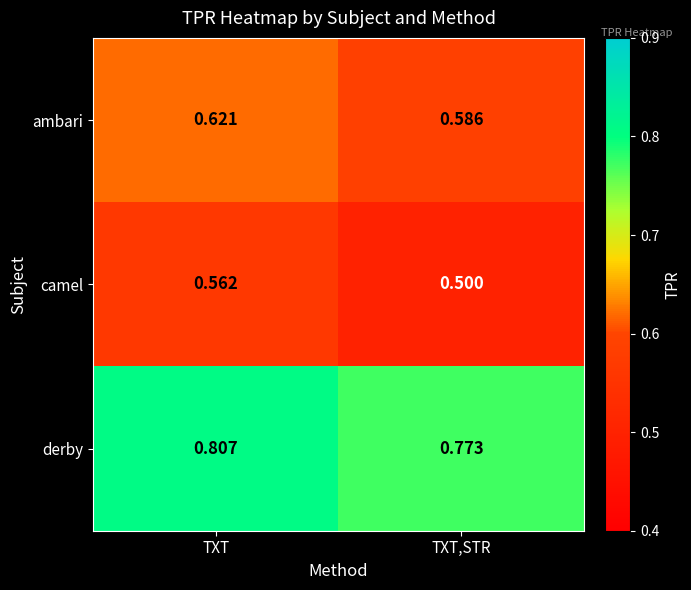

Rank the series by their average value, from highest to lowest.

derby, ambari, camel